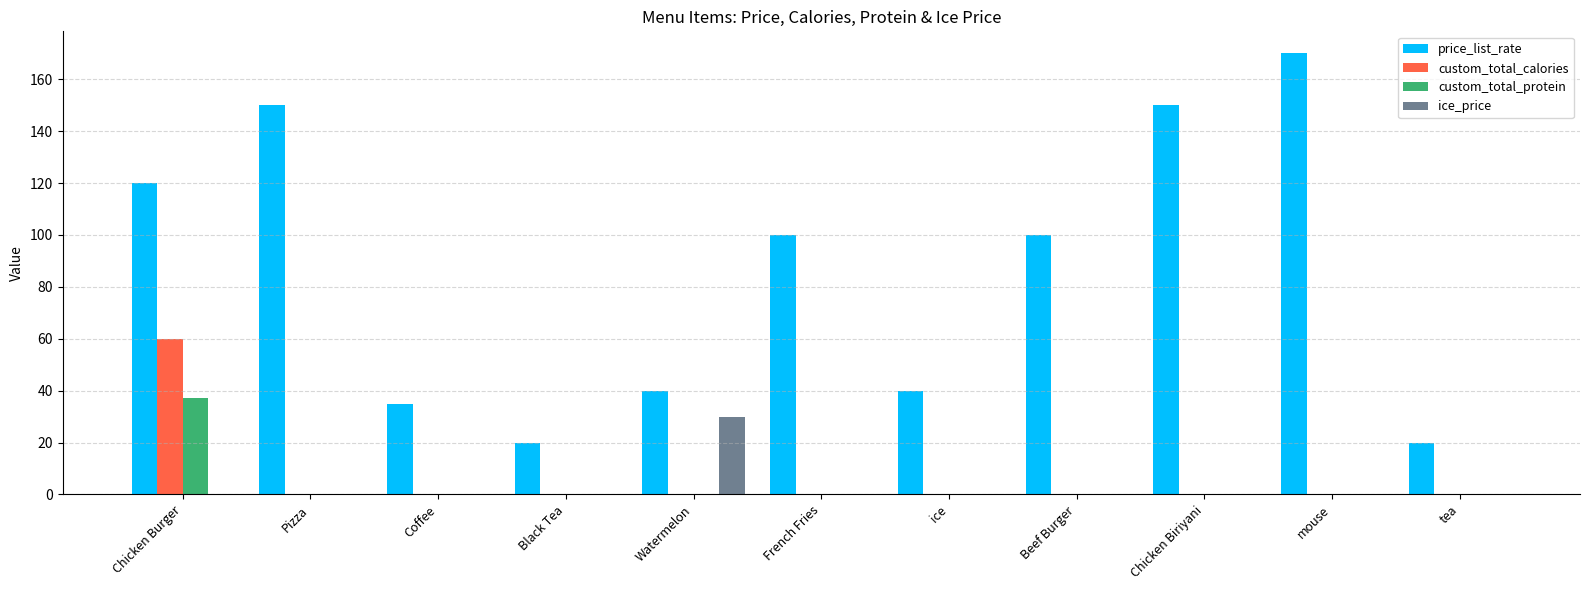

Which category has the highest value across all series?

mouse